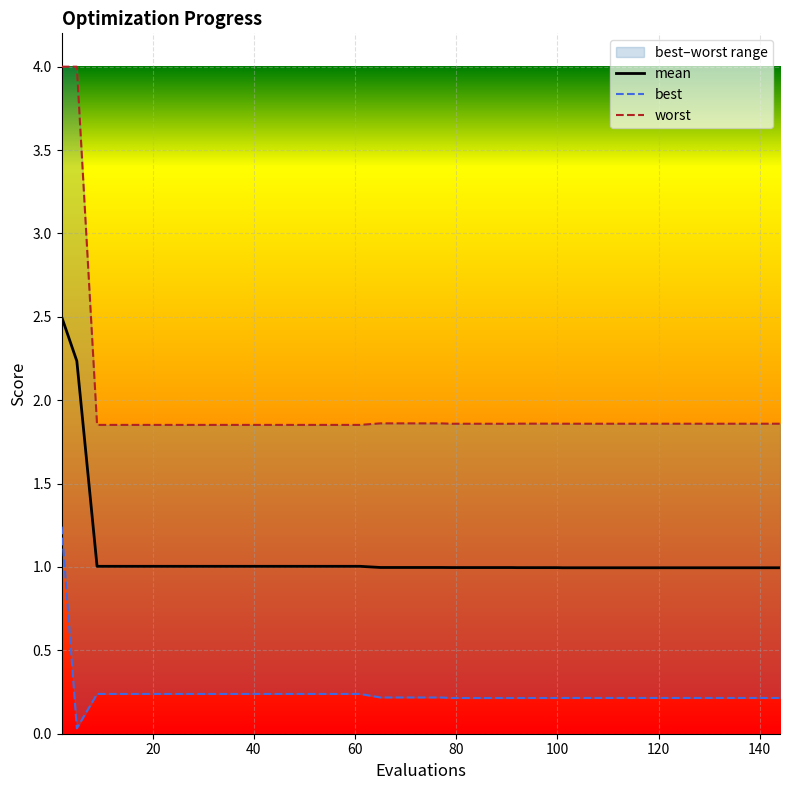

What is the minimum value for mean?

1.0